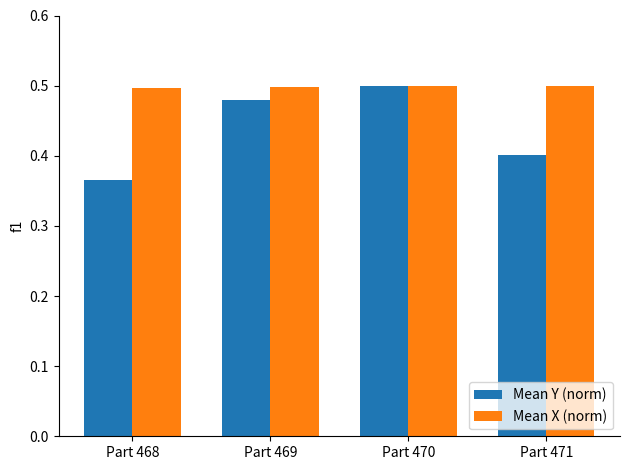

How many bars are there in each group?

2